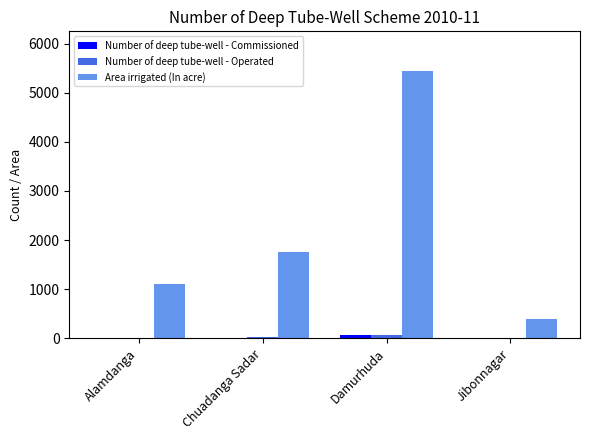

How many groups of bars are there?

4